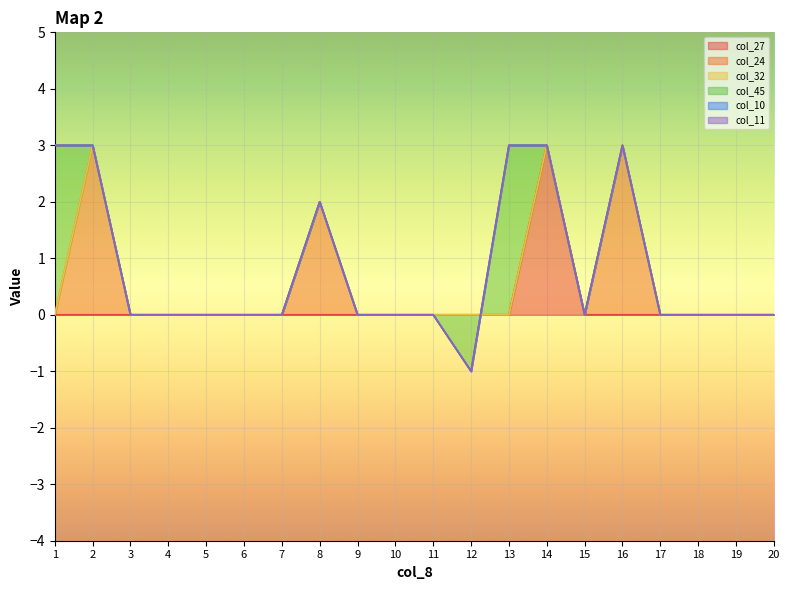

What is the maximum value for col_27?

3